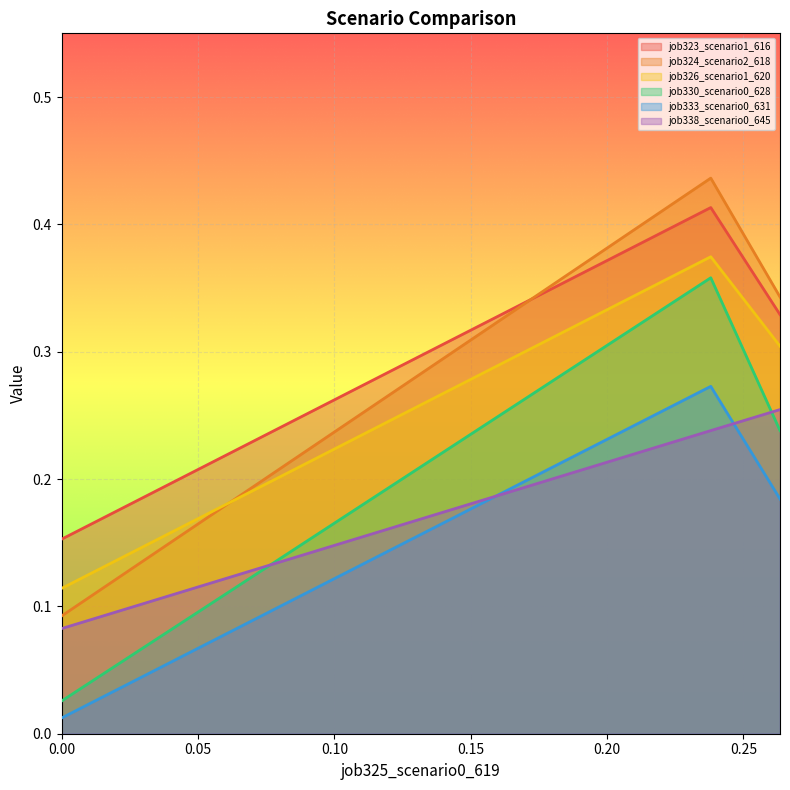

How many series are shown in this chart?

6